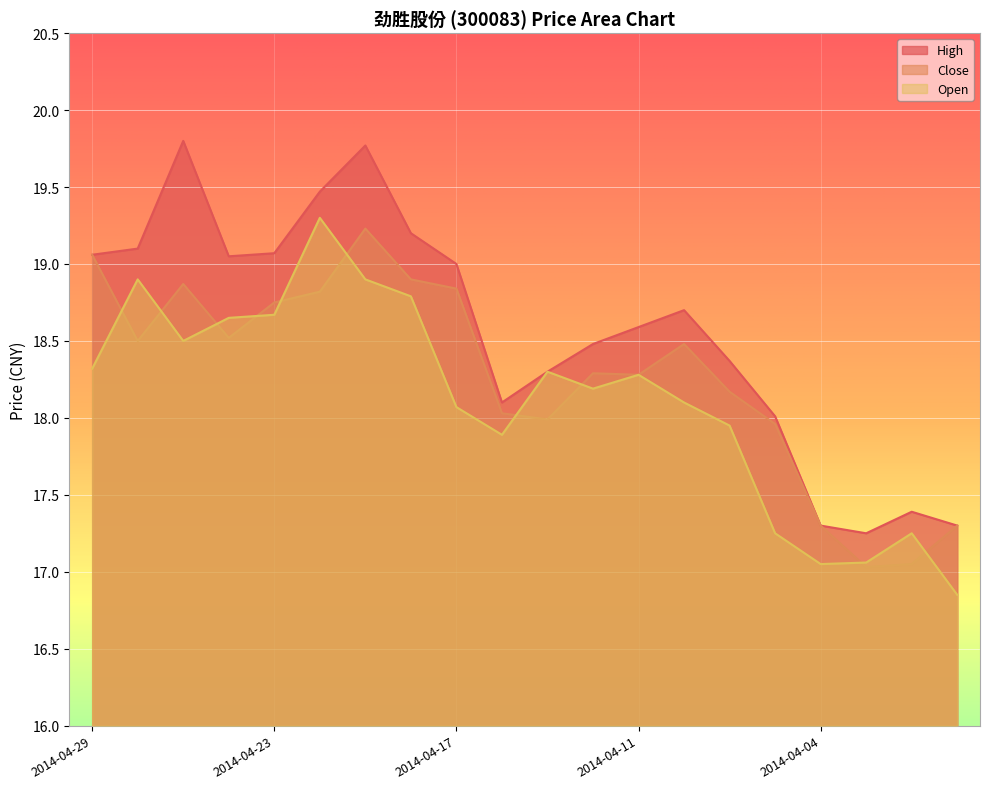

Reading right to left, what are all the values shown in this chart?

High: 17.3	17.4	17.2	17.3	18.0	18.4	18.7	18.6	18.5	18.3	18.1	19.0	19.2	19.8	19.5	19.1	19.1	19.8	19.1	19.1
Close: 17.3	17.1	17.0	17.3	18.0	18.2	18.5	18.3	18.3	18.0	18.0	18.8	18.9	19.2	18.8	18.8	18.5	18.9	18.5	19.1
Open: 16.9	17.2	17.1	17.1	17.2	17.9	18.1	18.3	18.2	18.3	17.9	18.1	18.8	18.9	19.3	18.7	18.6	18.5	18.9	18.3